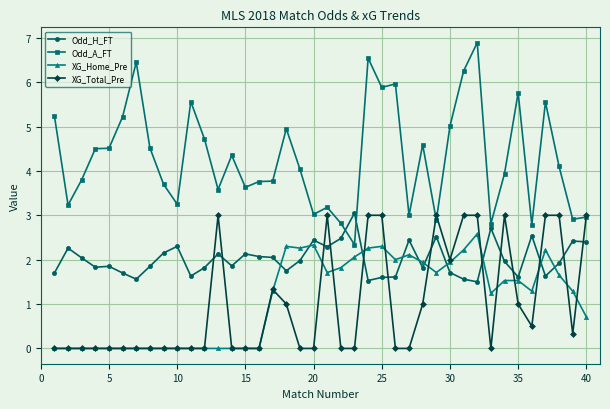

True or false: XG_Home_Pre has more than 1 interior local peaks.

True